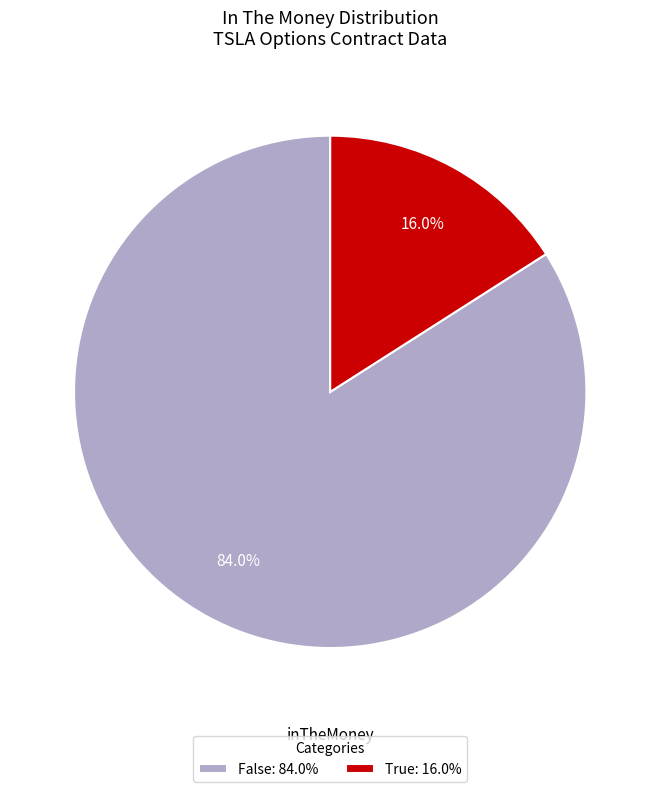

Rank the categories by value from lowest to highest.

True, False